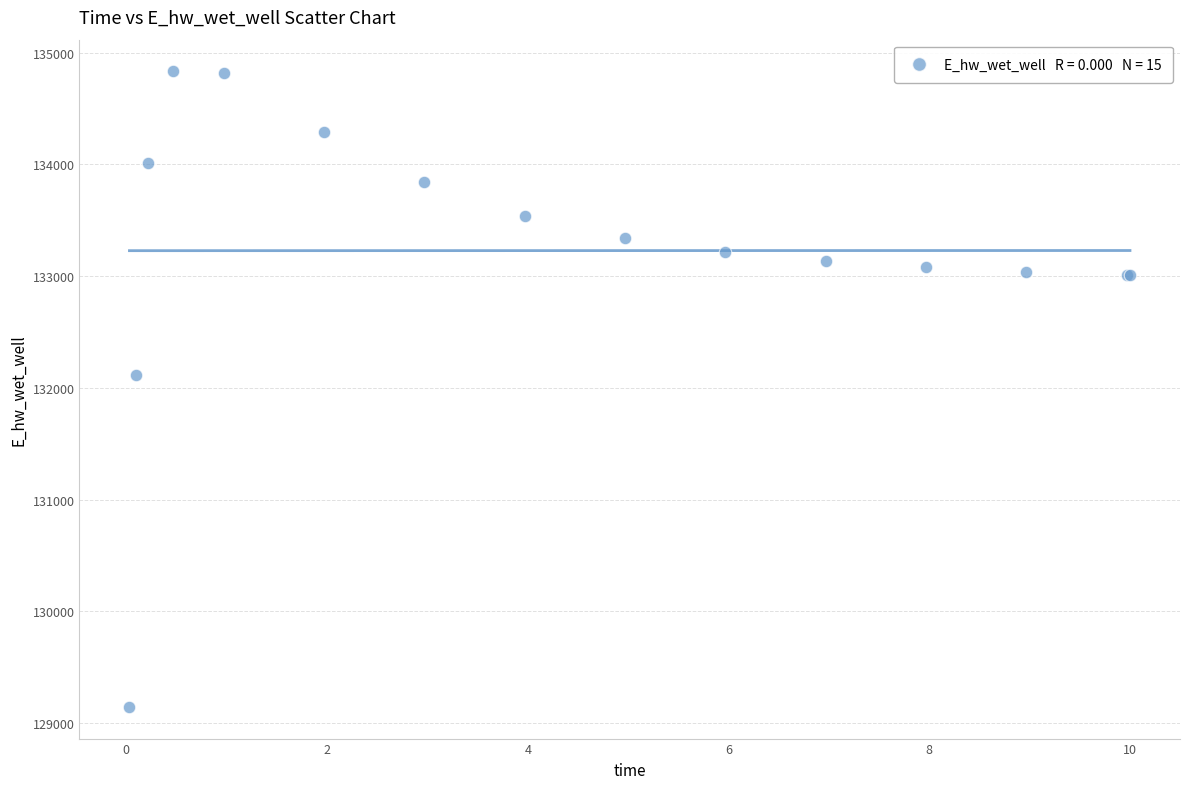

What Y value in the scatter plot is closest to 131989?

132113.1